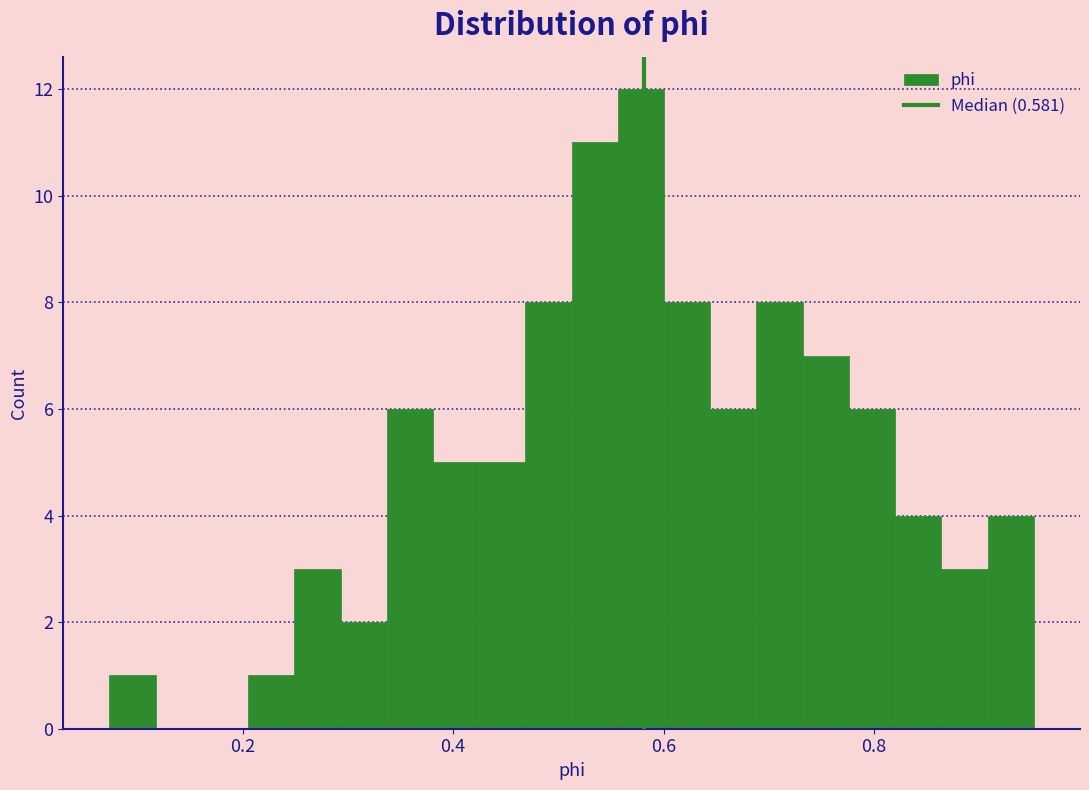

Around what value on the x-axis is the tallest bar? Give the approximate position of its centre, as read against the axis.

0.58